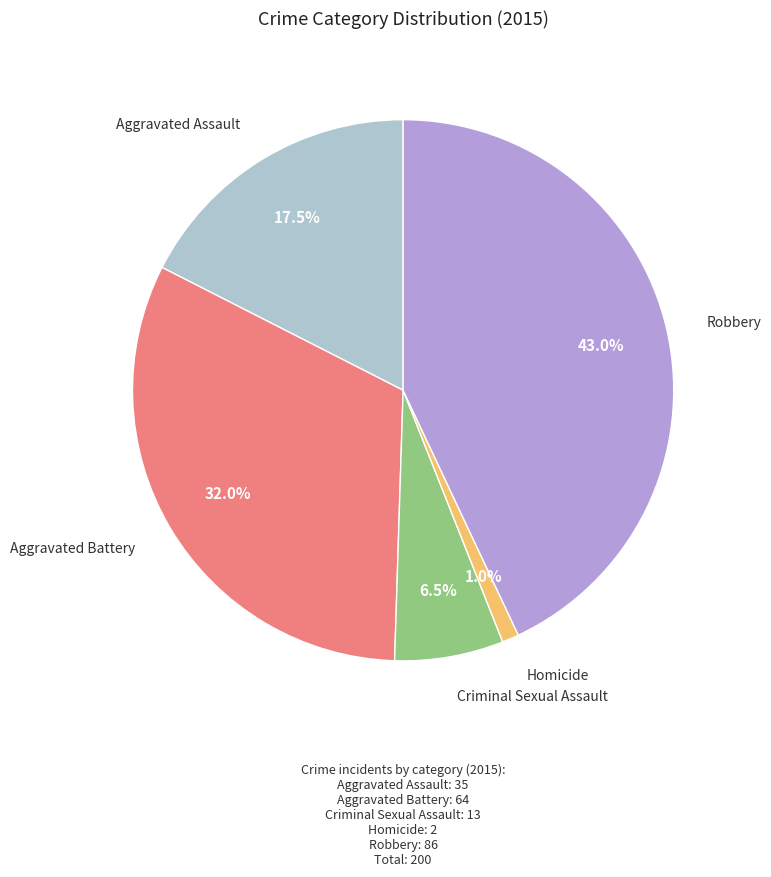

Does any single category account for the majority?

No